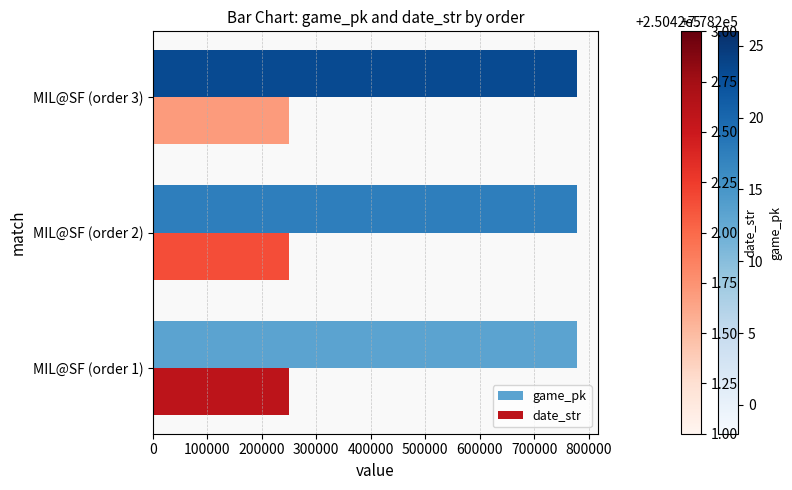

What is the minimum value shown in the chart?

250421